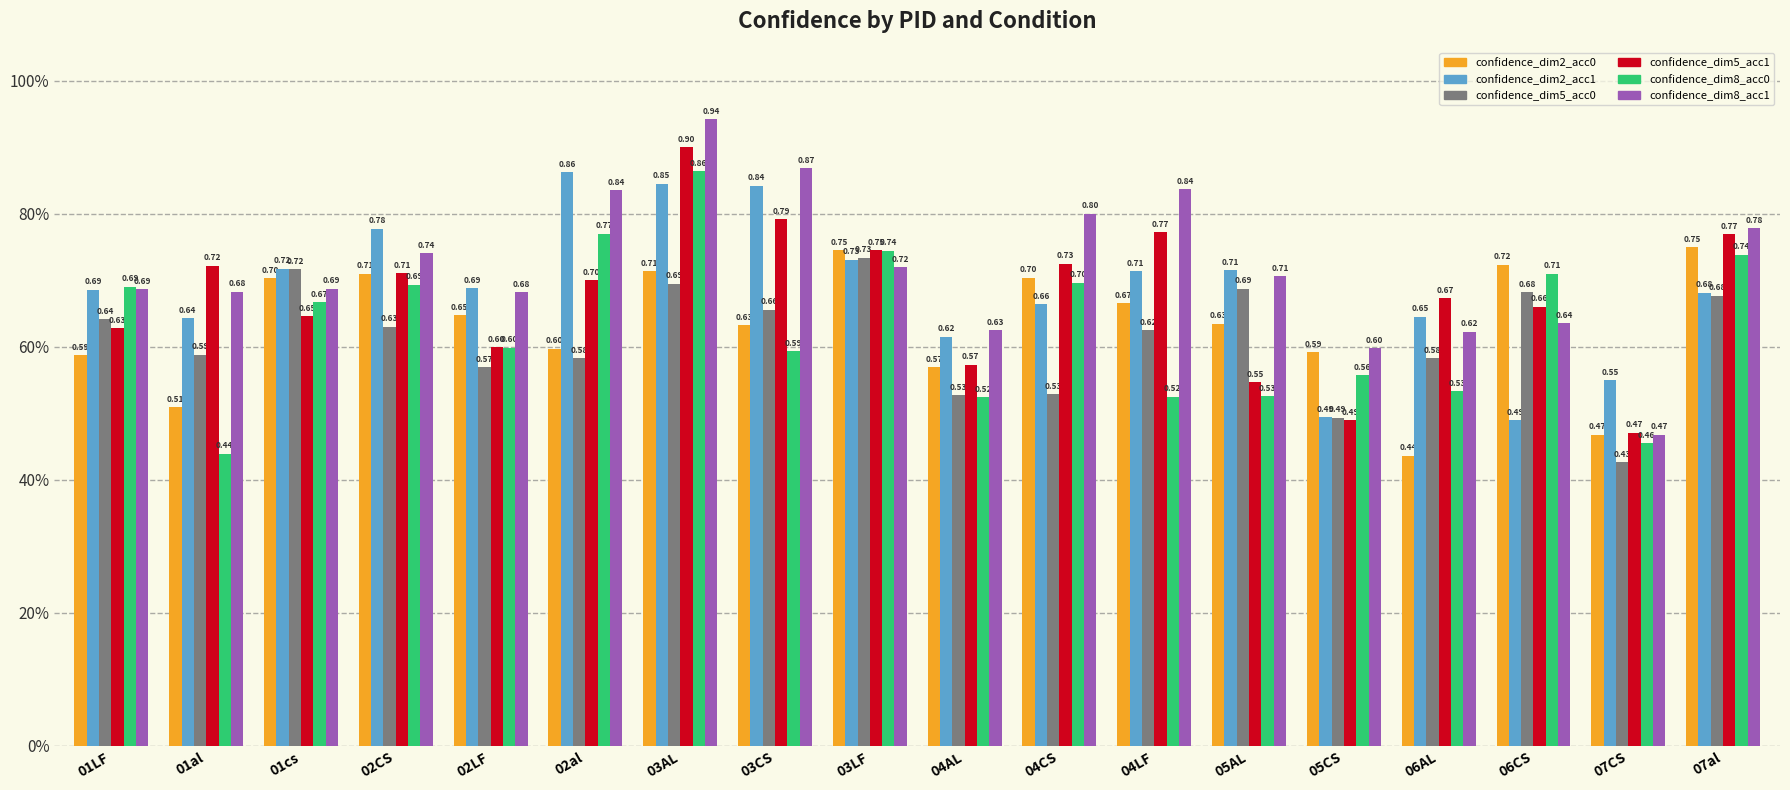

What is the lowest value of the confidence_dim8_acc0 series?

0.4